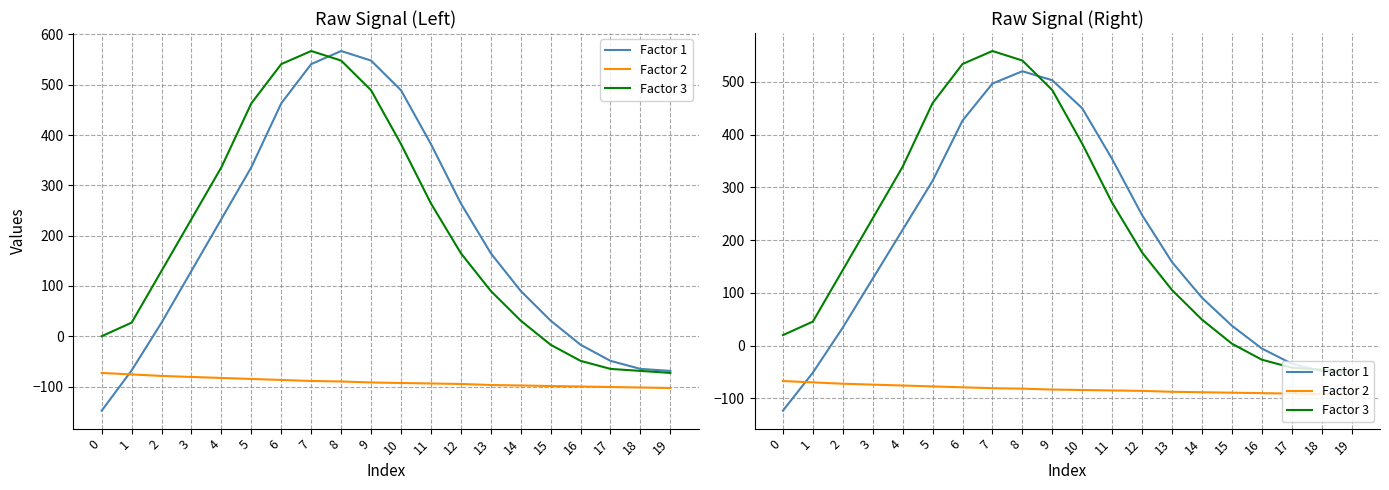

How many data points in Factor 2 are less than -83?

11